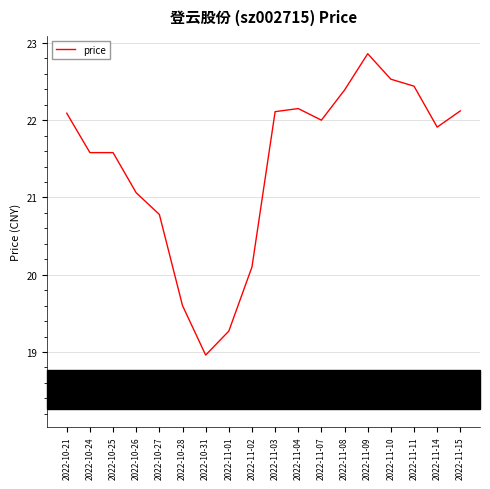

At which label is the value closest to 20?

2022-11-02